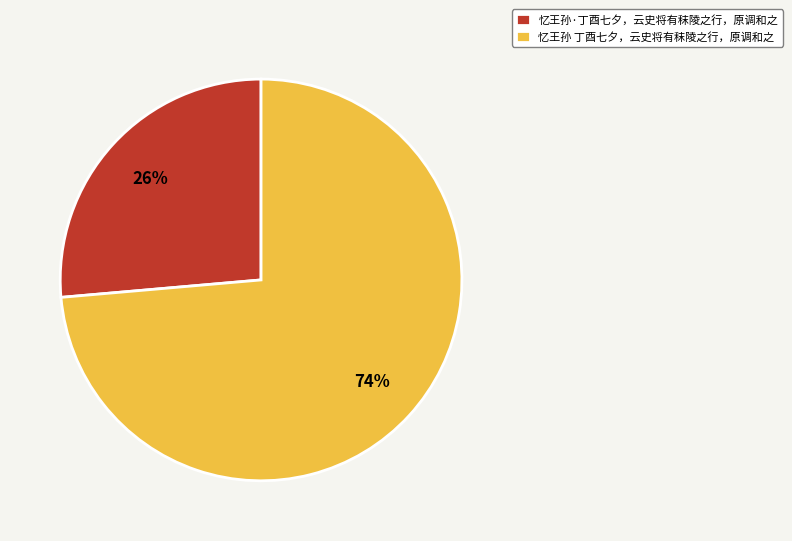

Rank the categories by value from lowest to highest.

忆王孙·丁酉七夕，云史将有秣陵之行，原调和之, 忆王孙 丁酉七夕，云史将有秣陵之行，原调和之